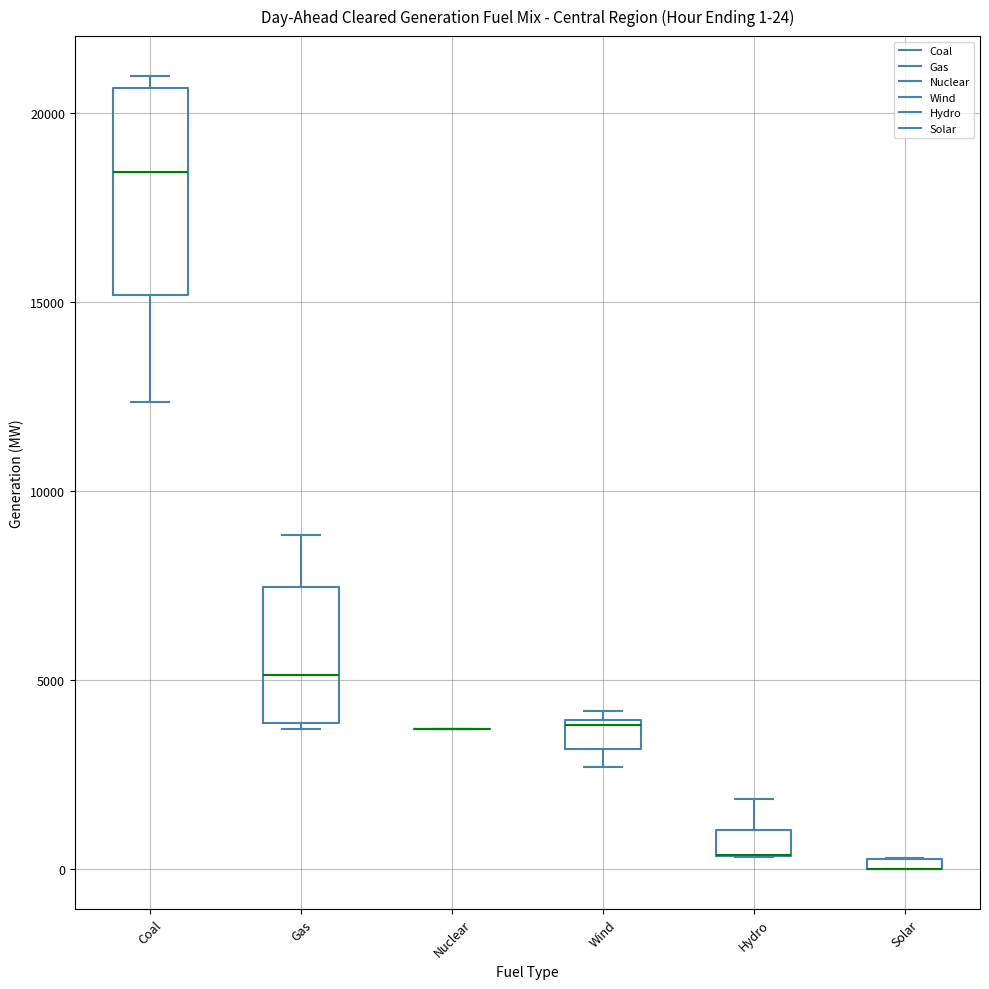

Comparing the boxes themselves (not the whiskers), which one is the tallest?

Coal